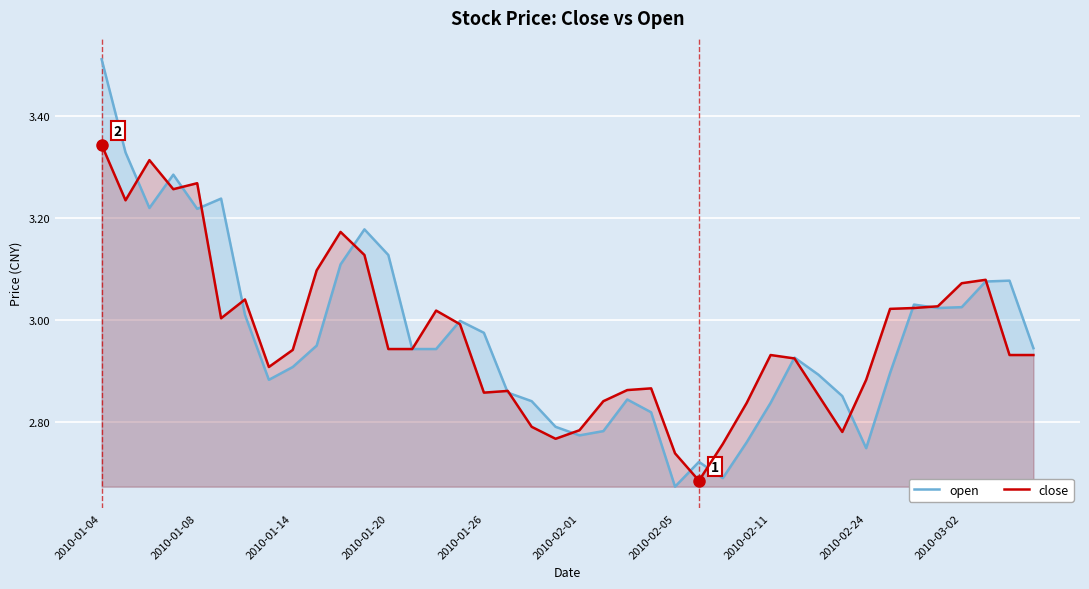

Which series has the widest spread of values?

open